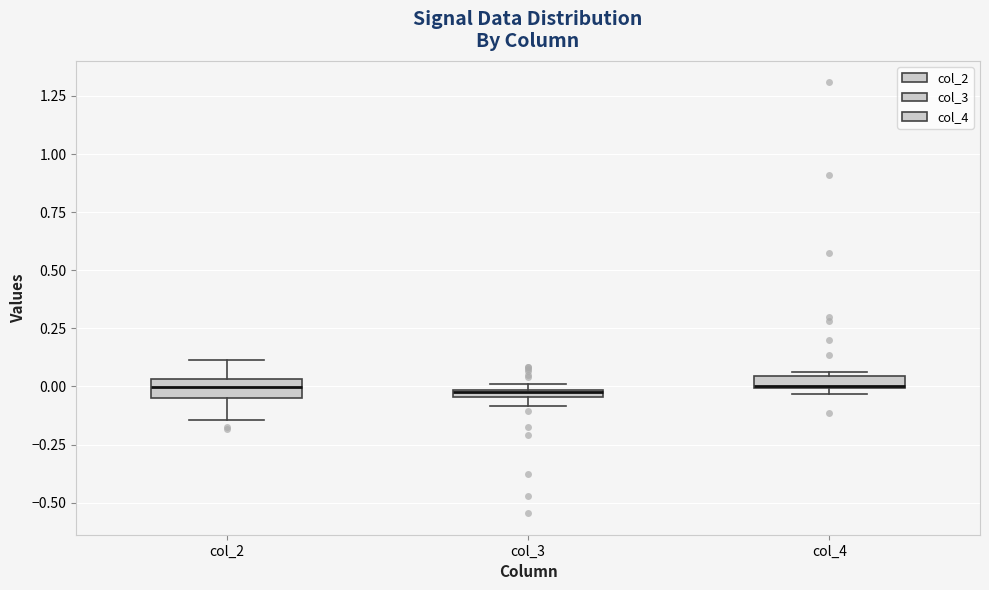

Where is the lower edge of the box for col_4 on the y-axis? The values are not printed on the chart, so give them approximately, as read against the axis.

0.00